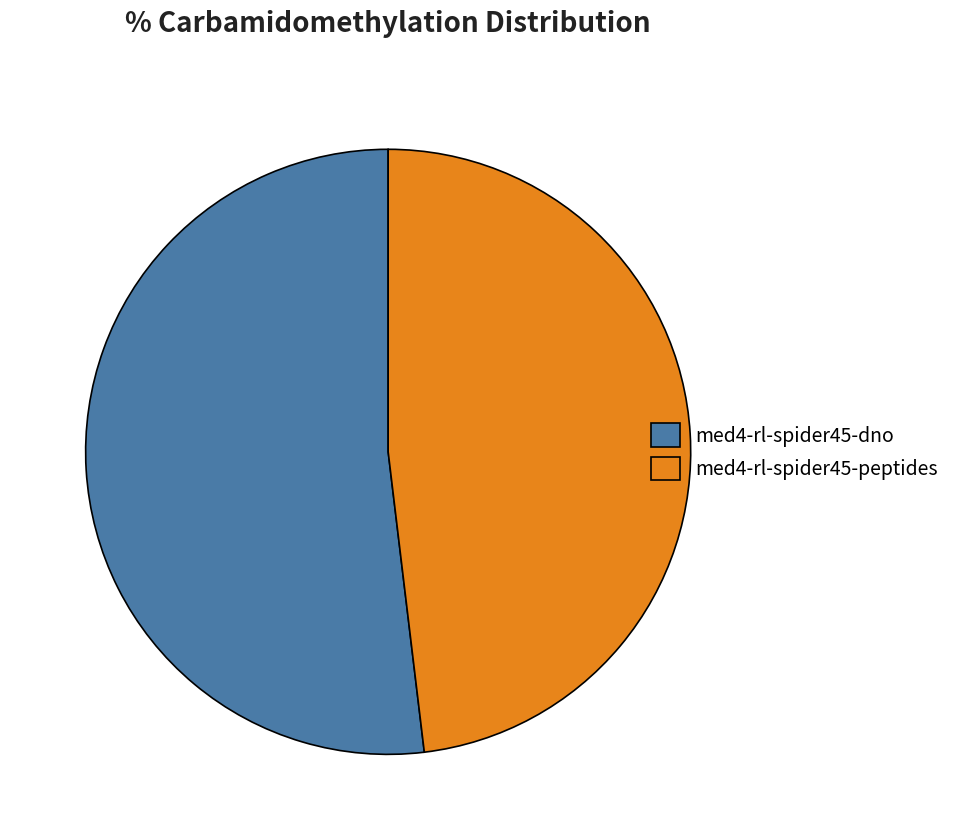

How many slices are in this pie chart?

2